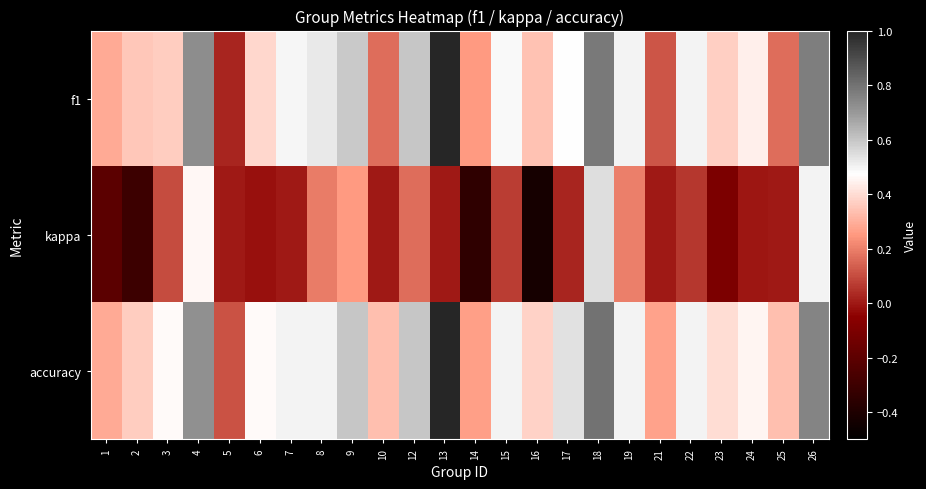

What is the maximum value shown in the chart?

1.0